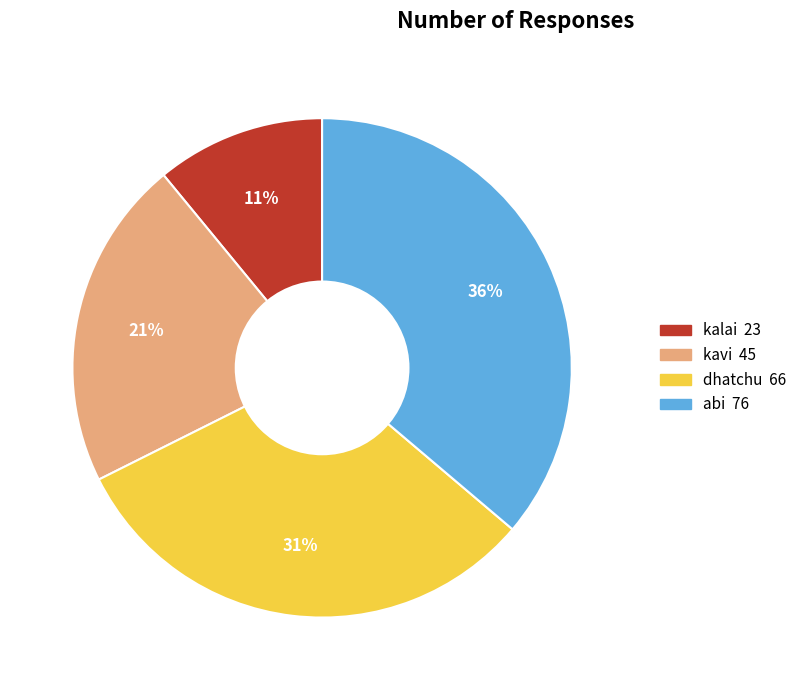

Does any single category account for the majority?

No